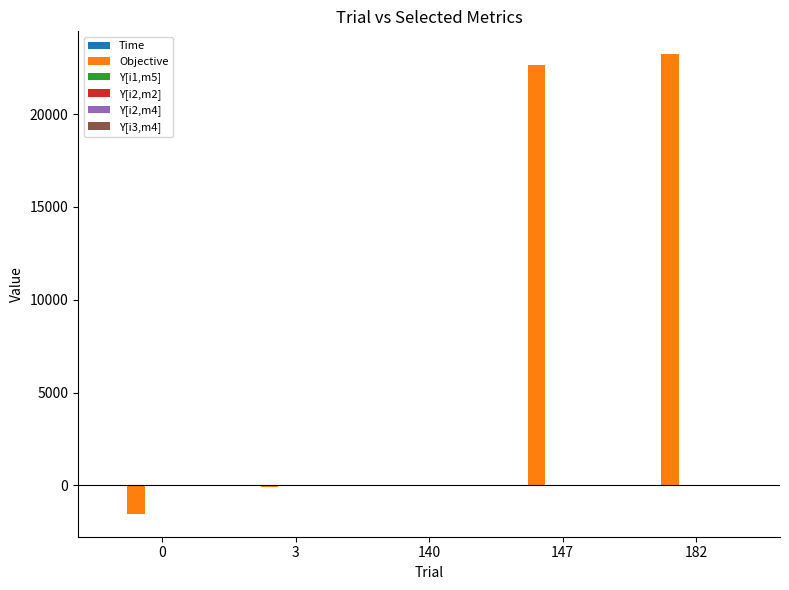

Between 3 and 182, which series saw the biggest shift?

Objective